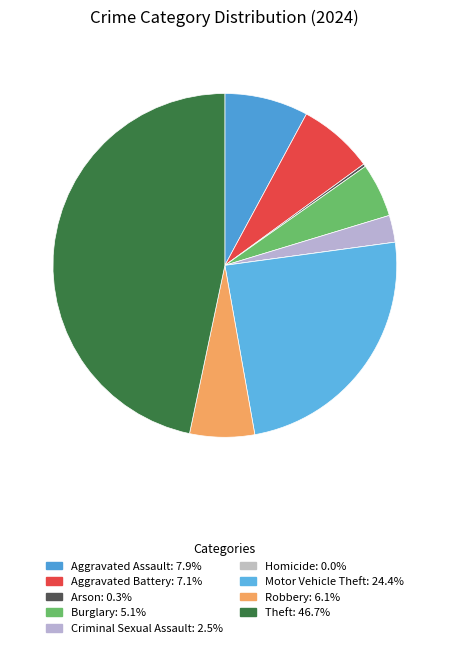

Do Motor Vehicle Theft and Aggravated Battery together represent more than half of the pie?

No